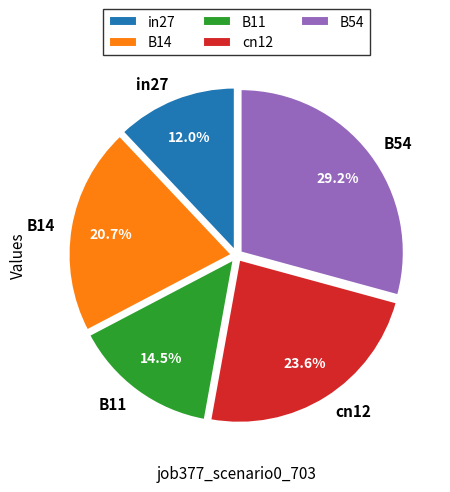

Which slice is the smallest?

in27